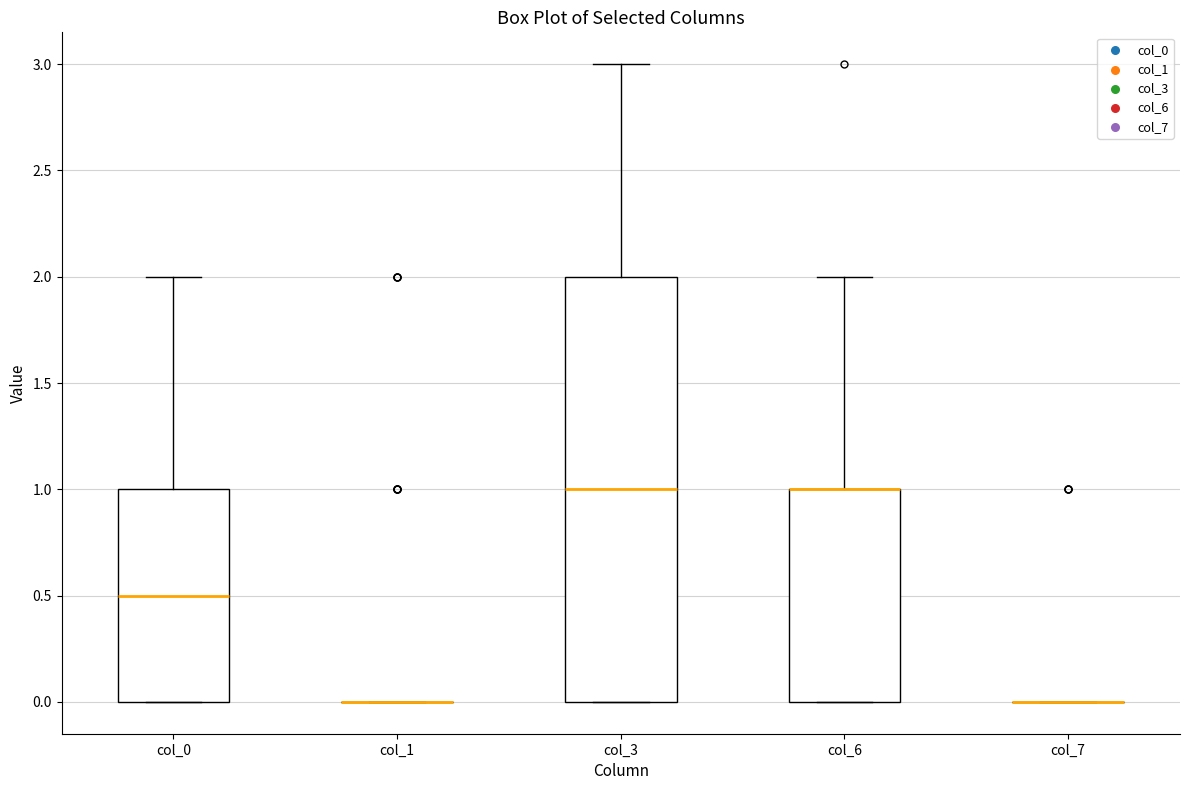

Comparing the boxes themselves (not the whiskers), which one is the tallest?

col_3